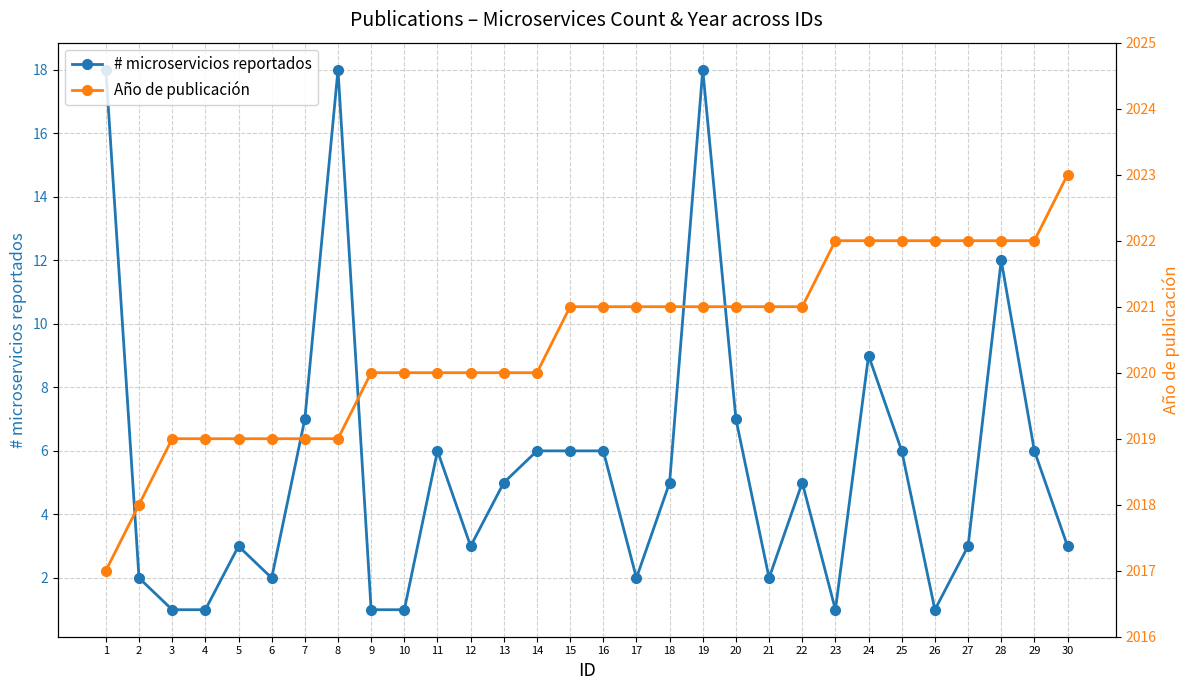

Where is the first local minimum for # microservicios reportados?

6